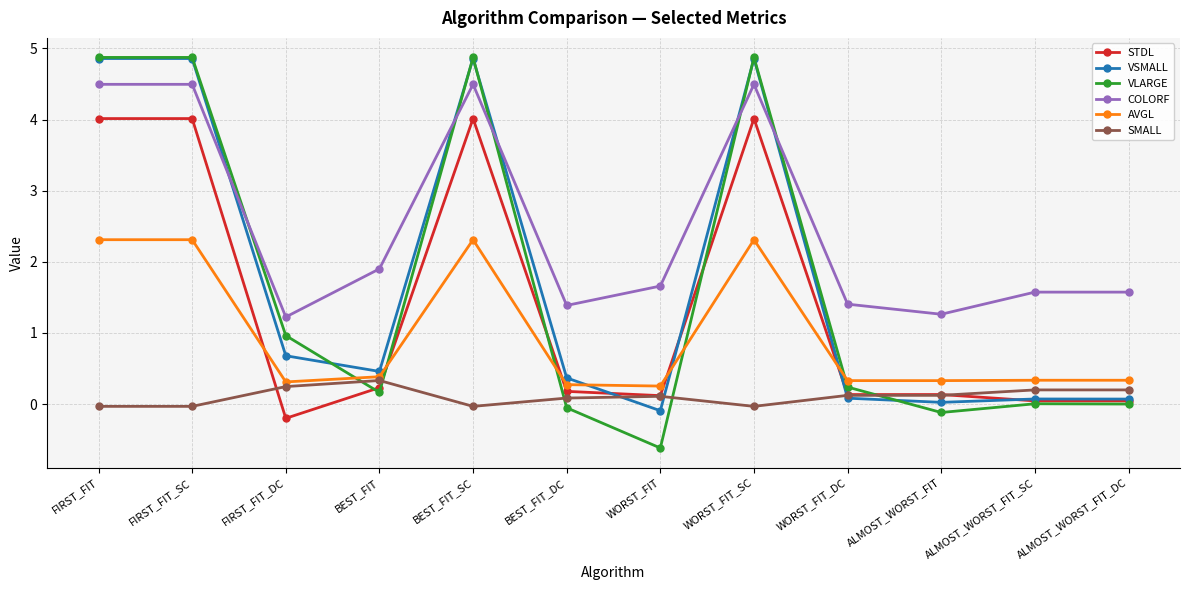

Is the value of VSMALL at ALMOST_WORST_FIT_DC greater than the value of VLARGE at ALMOST_WORST_FIT_DC?

Yes